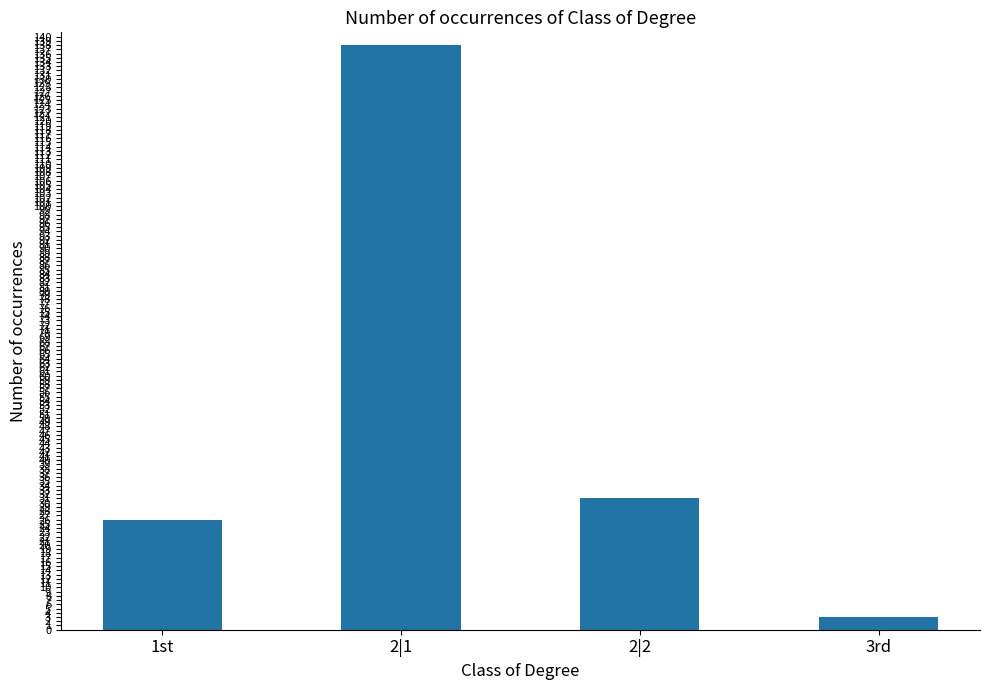

Reading left to right, what are all the values shown in this chart?

26	138	31	3